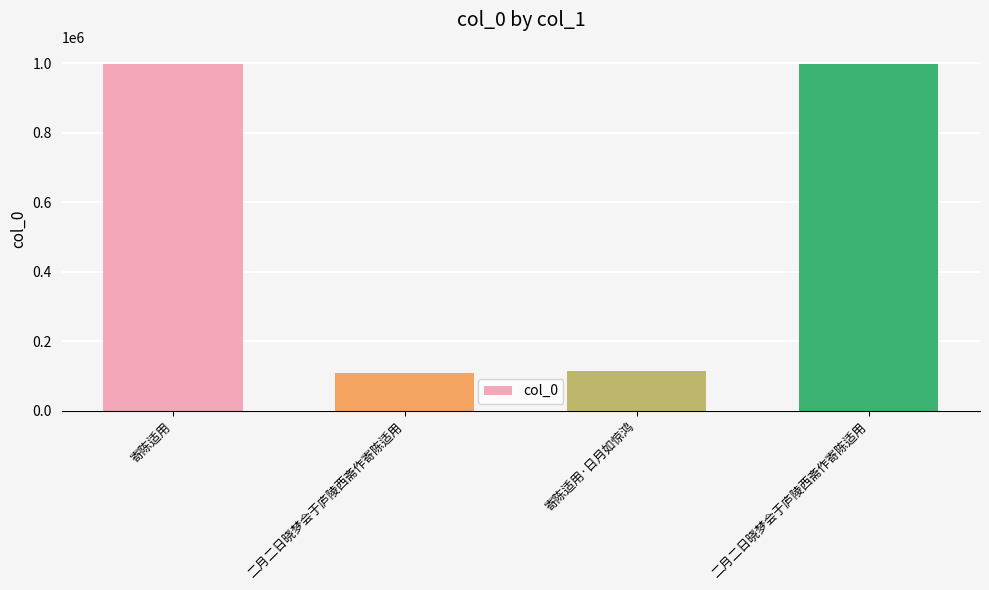

Where is the data nearest to the value 552895?

寄陈适用·日月如惊鸿